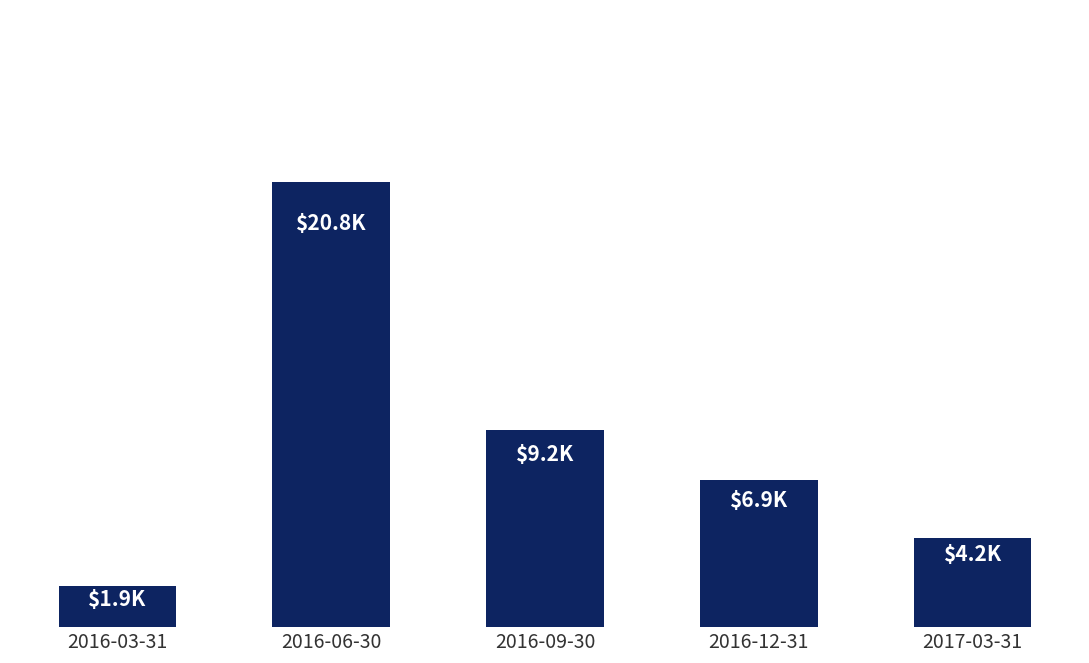

What is the difference between the second highest and second lowest values?

5048